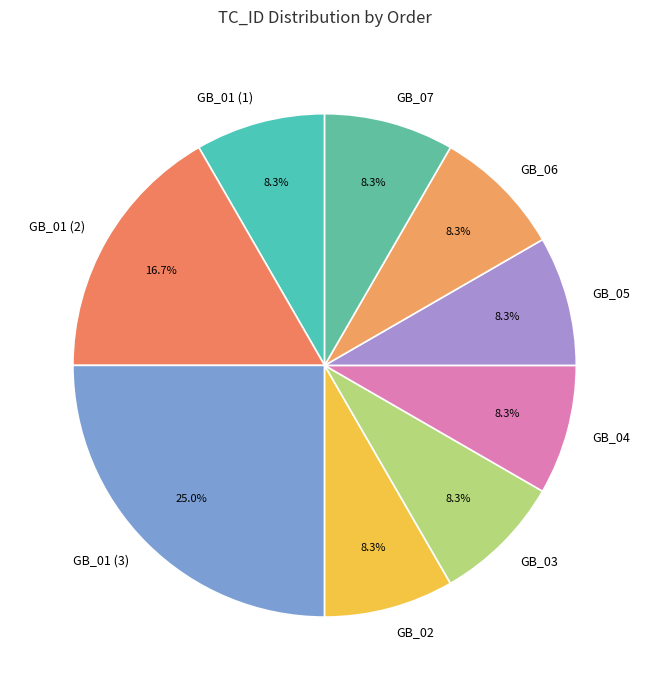

Approximately how many times larger is the value at GB_01 (2) compared to GB_07?

2.0